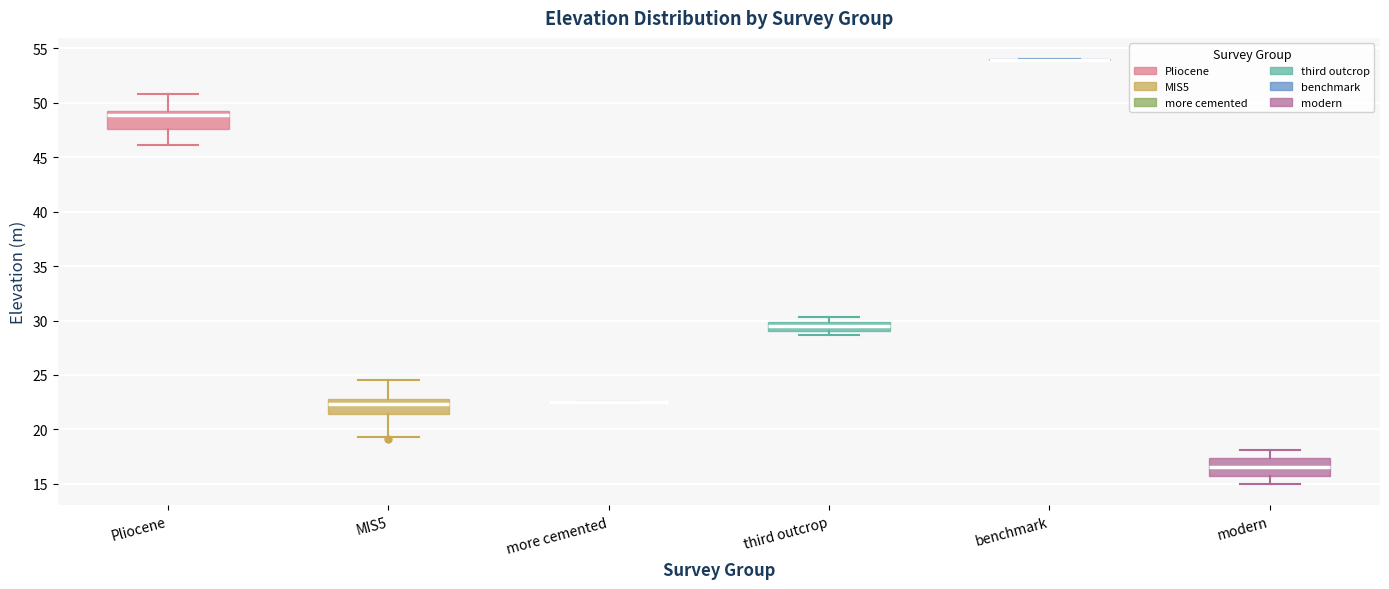

Reading left to right, read every box against the y-axis: the position of its median line, the range the box covers, and the ends of its whiskers. The values are not printed on the chart, so give them approximately, as read against the axis.

Pliocene: median 49.0, box 47.5 to 49.5, whiskers 46.0 to 51.0
MIS5: median 22.5, box 21.5 to 23.0, whiskers 19.5 to 24.5
more cemented: box collapsed to a line at 22.5, whiskers 22.5 to 22.5
third outcrop: median 29.5, box 29.0 to 30.0, whiskers 28.5 to 30.5
benchmark: box collapsed to a line at 54.0, whiskers 54.0 to 54.0
modern: median 16.5, box 15.5 to 17.5, whiskers 15.0 to 18.0